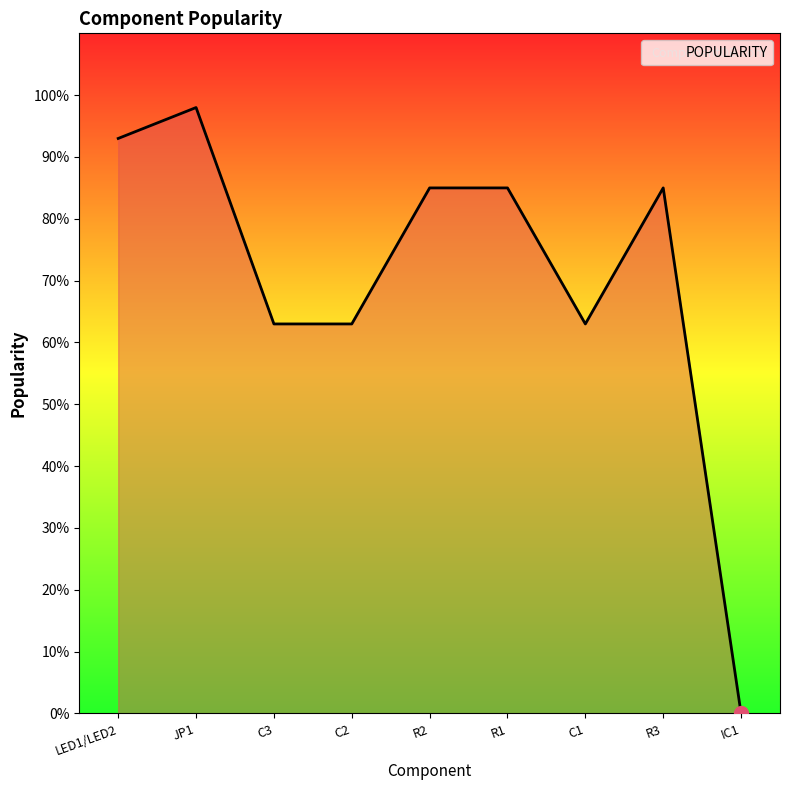

The chart shows a value of 85 at R3. True or false?

True